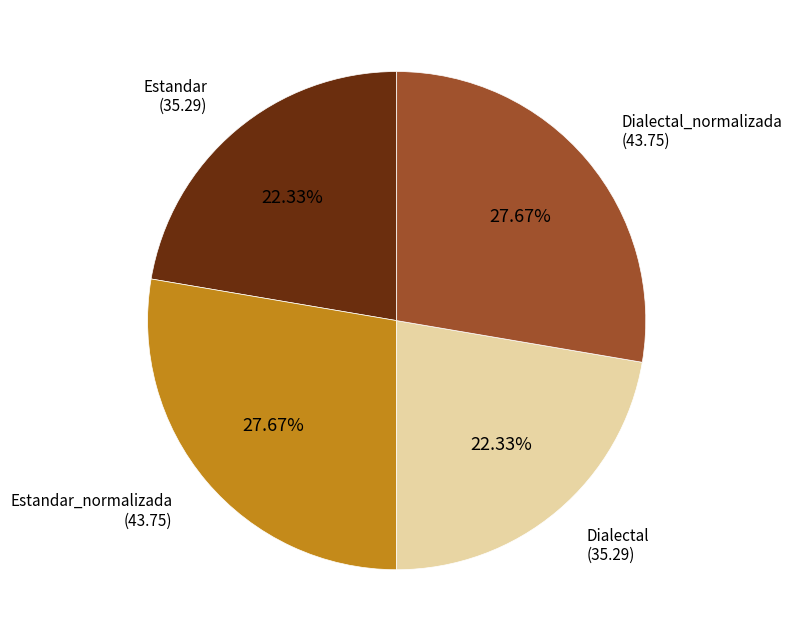

Combined, do Estandar_normalizada and Dialectal_normalizada account for over 50%?

Yes